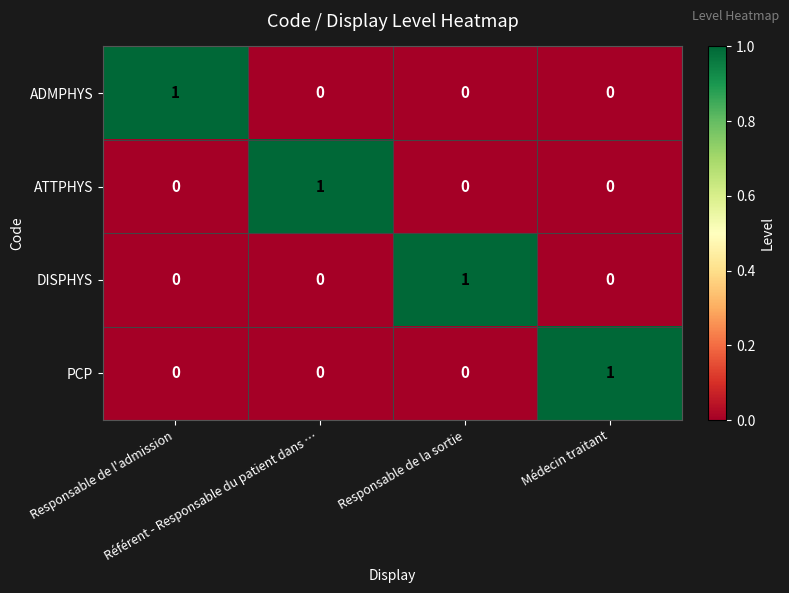

At how many categories does at least one series exceed 0?

4